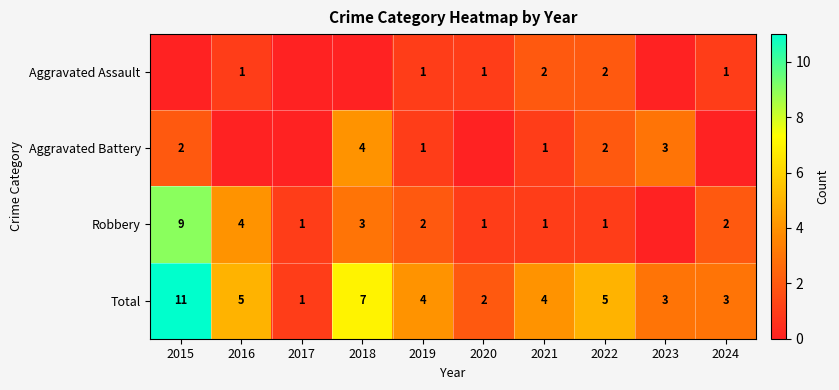

What is the maximum value for Aggravated Battery?

4